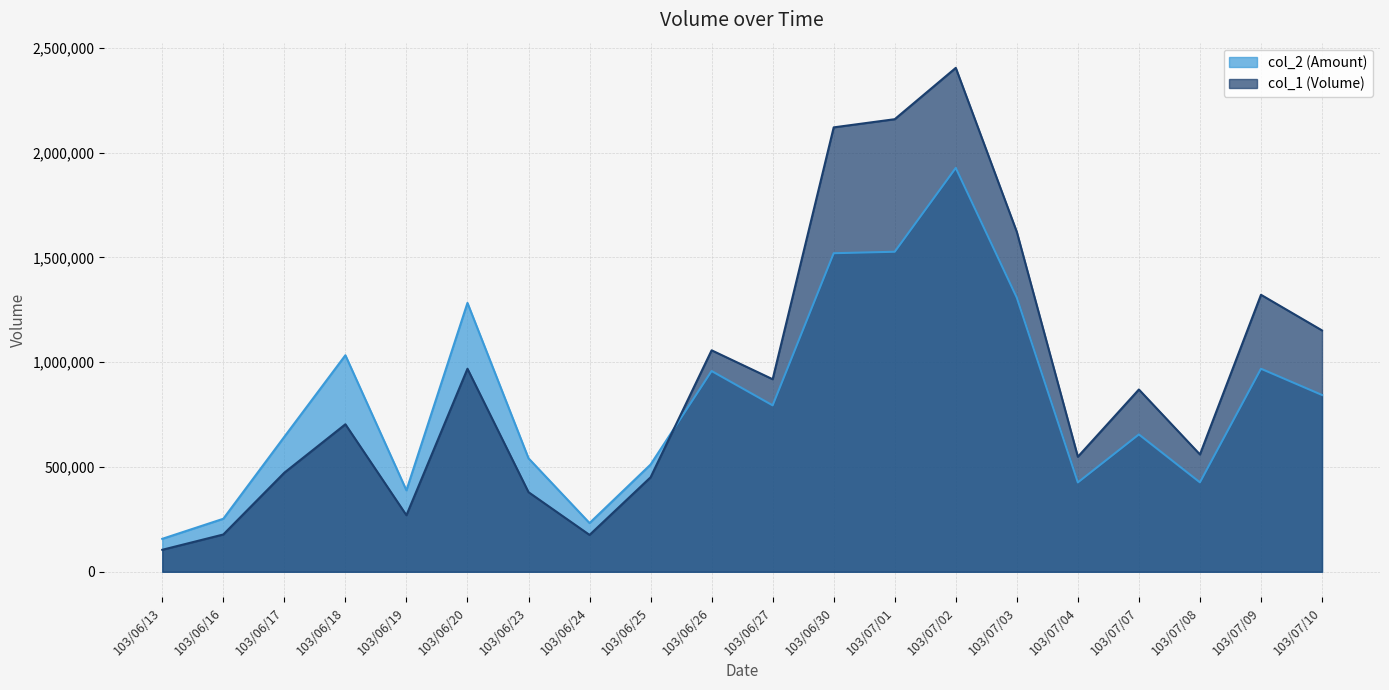

What is the difference between the highest and lowest values at 103/06/17?

171330